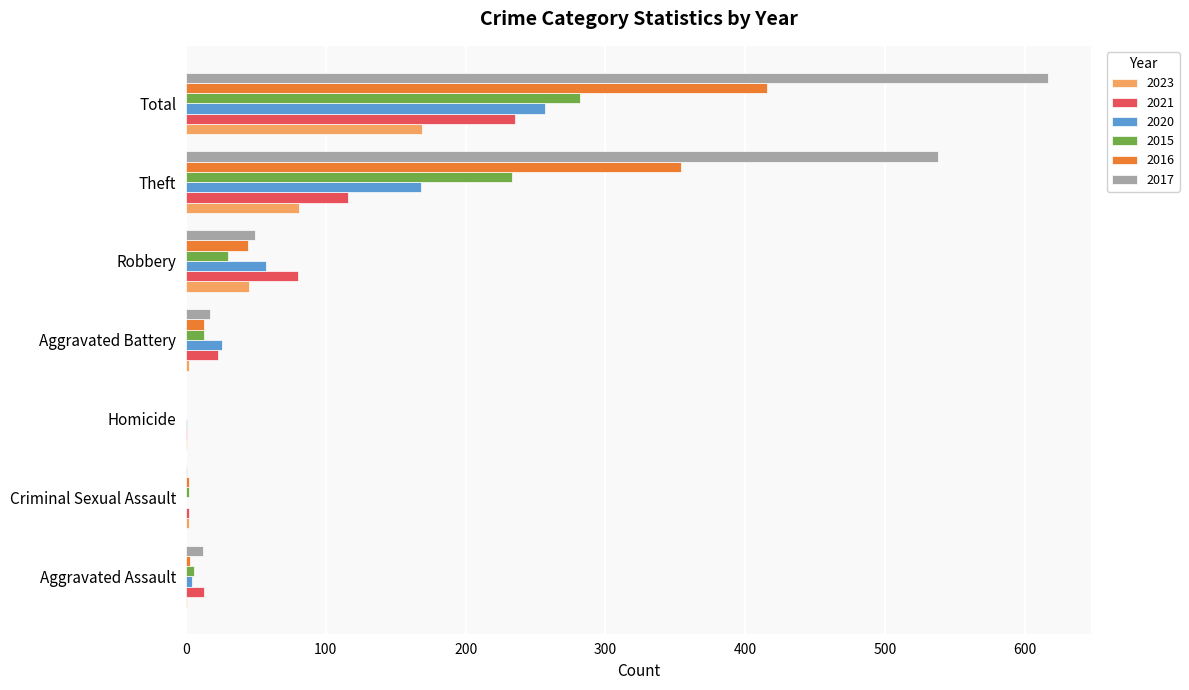

At which label is 2015 closest to 141?

Theft